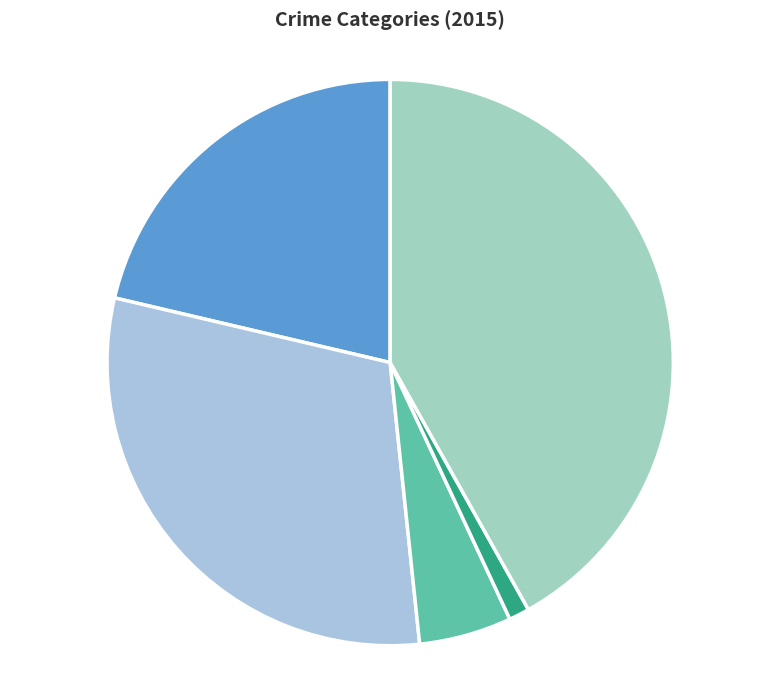

To the nearest percent, what percentage of the pie is Aggravated Battery?

30%